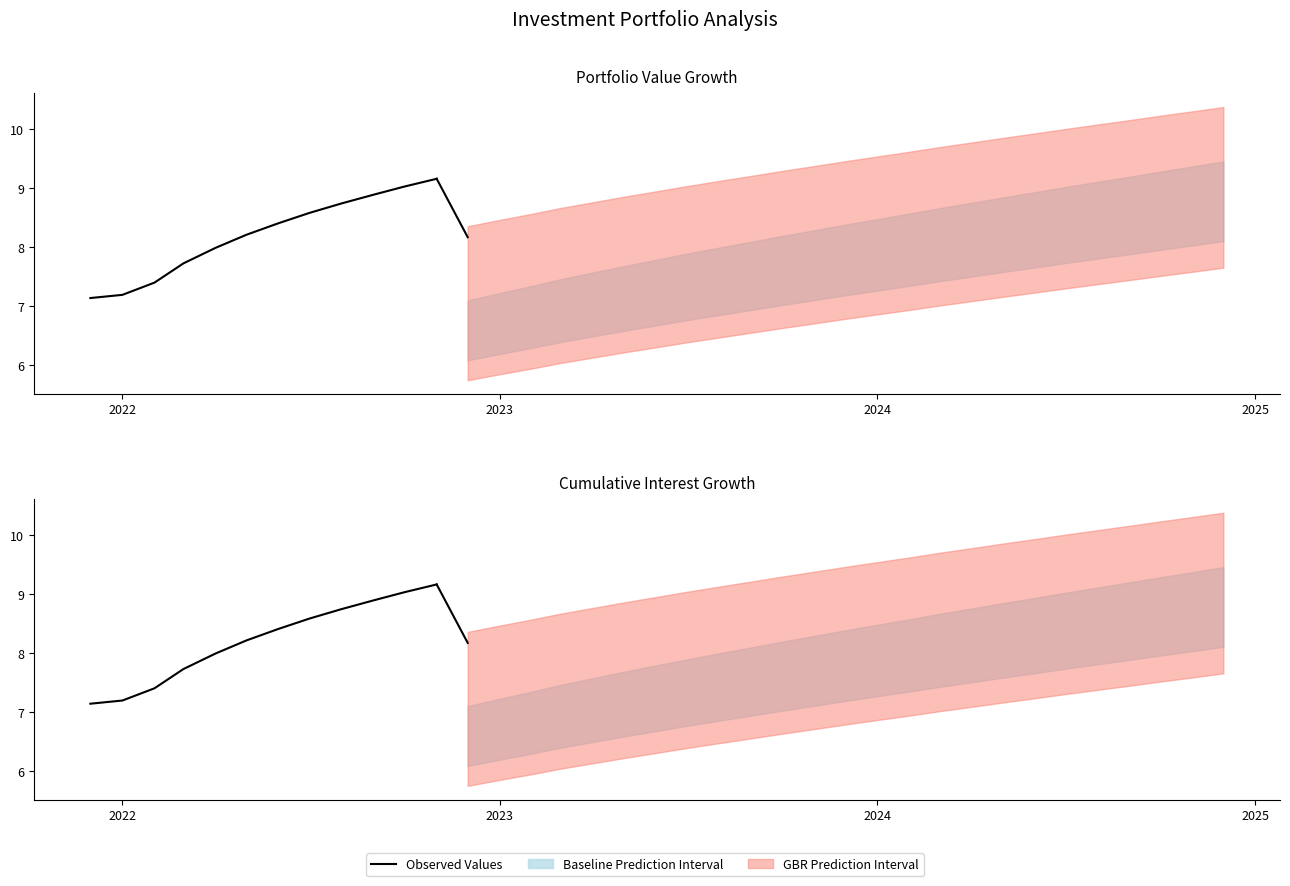

What is the sum of all values?

98.5